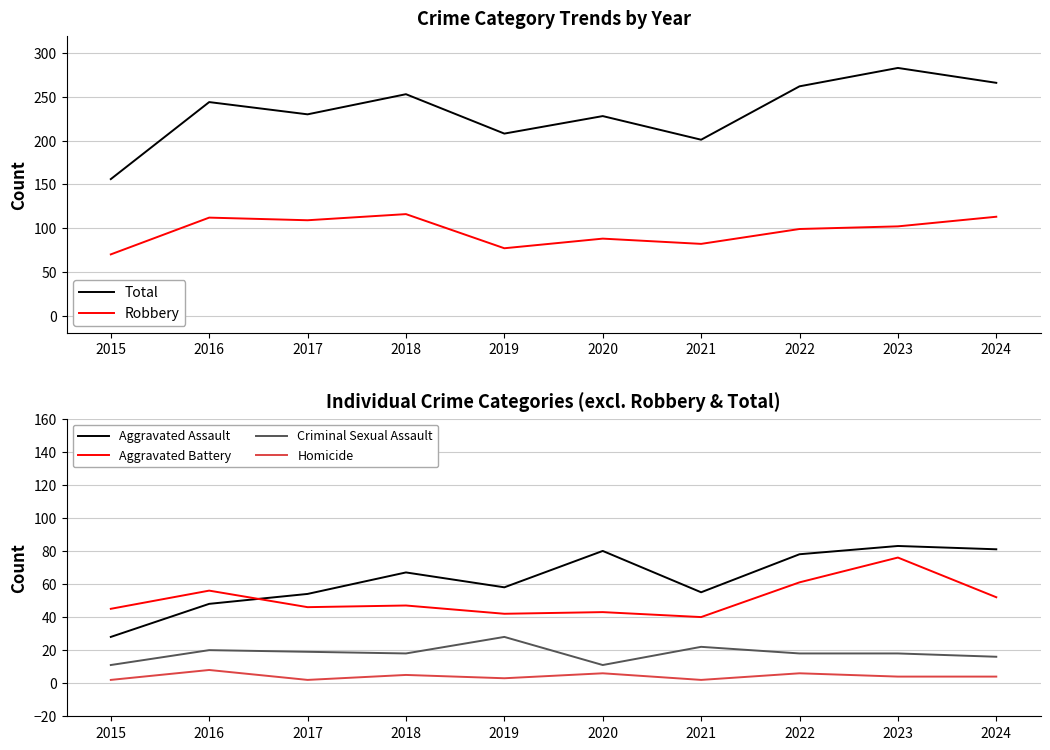

Which series has the largest total across all categories?

Total